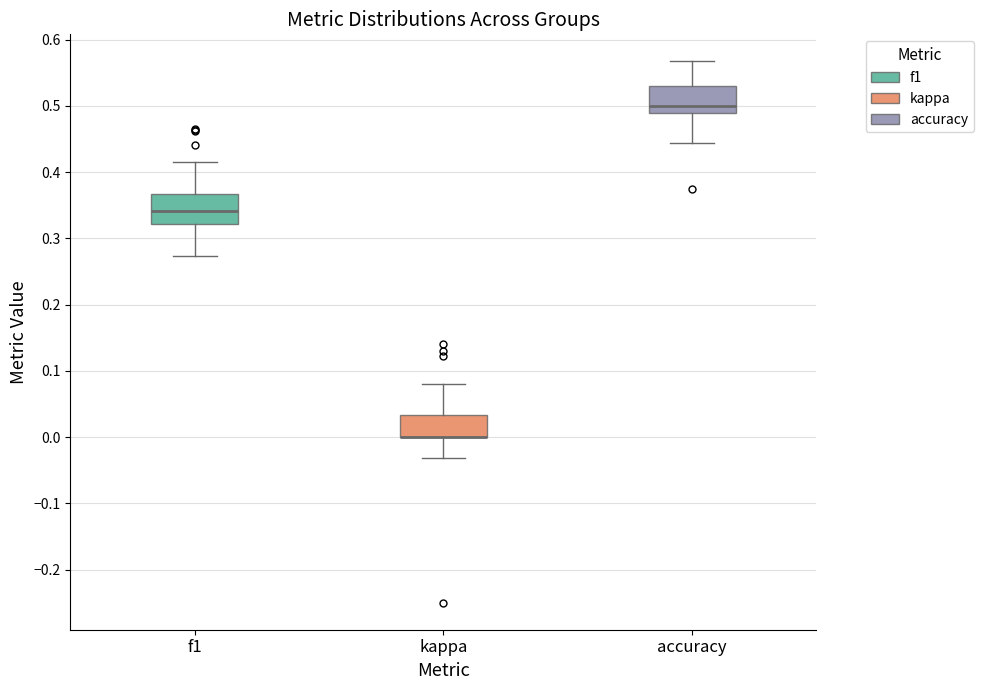

Reading left to right, transcribe this box plot: for each box, give where its median line is, the range the box spans, and where its two whiskers end, as read against the y-axis. The values are not printed on the chart, so give them approximately, as read against the axis.

f1: median 0.34, box 0.32 to 0.37, whiskers 0.27 to 0.42
kappa: median 0.00 (drawn on the box's lower edge), box 0.00 to 0.03, whiskers -0.03 to 0.08
accuracy: median 0.50, box 0.49 to 0.53, whiskers 0.44 to 0.57